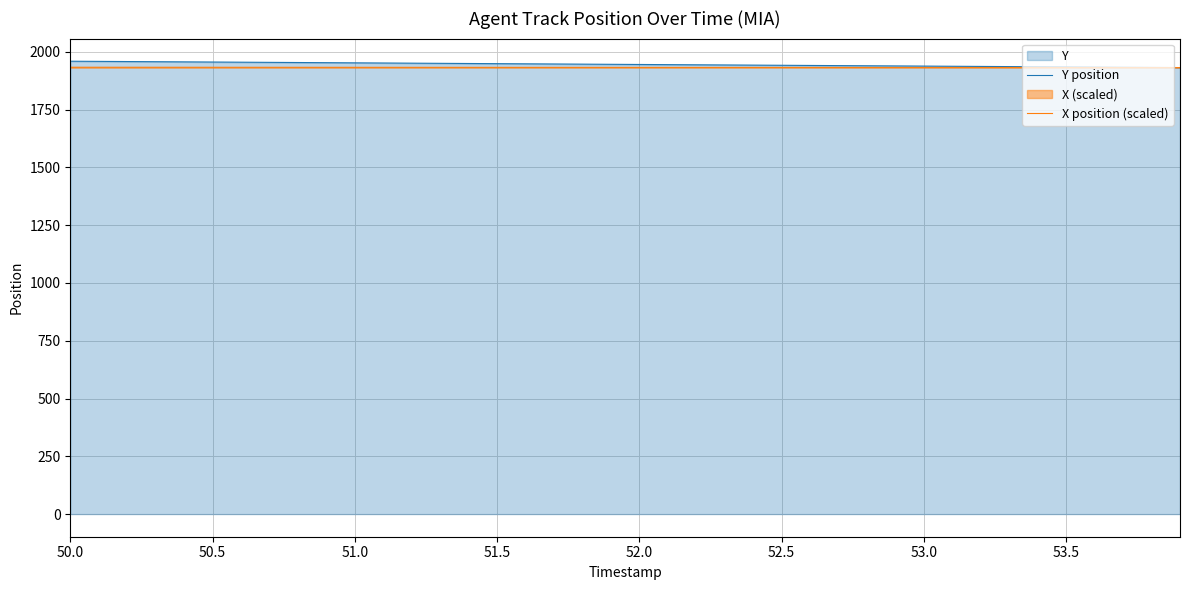

What is the maximum value shown in the chart?

1959.3